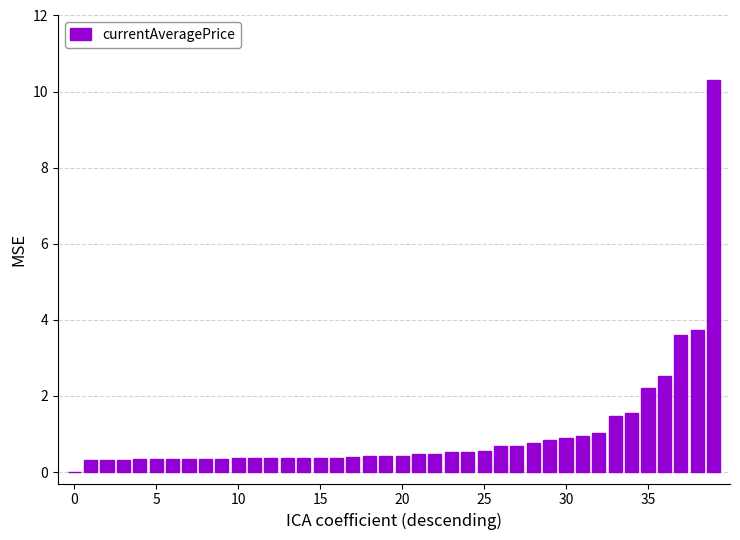

What is the maximum value shown in the chart?

10.3